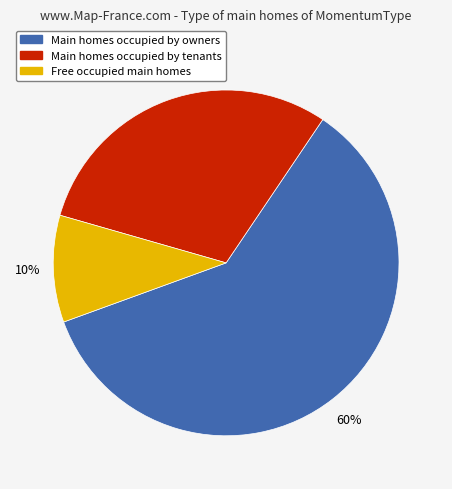

Which has a higher value, Main homes occupied by owners or Free occupied main homes?

Main homes occupied by owners